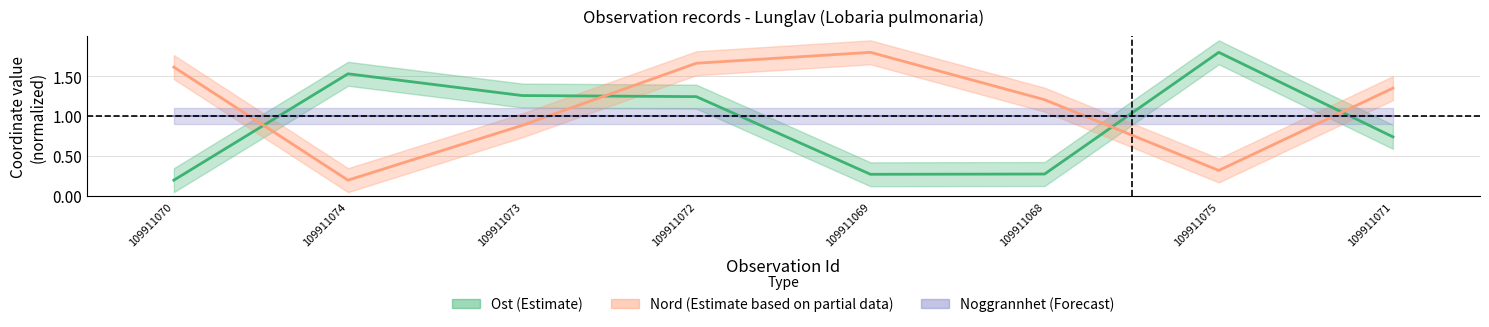

What is the minimum value for Ost?

0.2